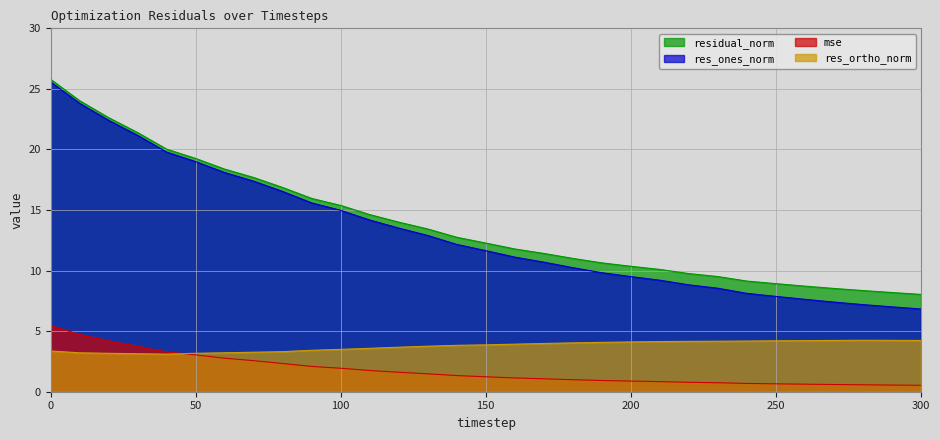

What are all the series names shown in the legend?

residual_norm, res_ones_norm, mse, res_ortho_norm